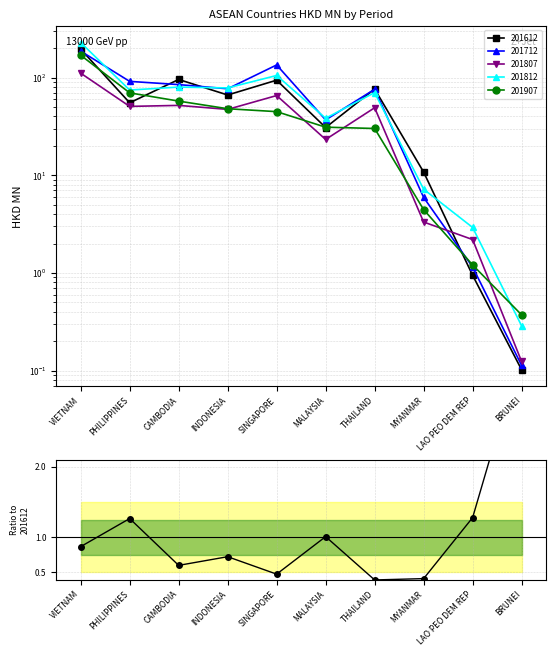

Reading left to right, list all the values displayed in this chart.

VIETNAM=0.9	PHILIPPINES=1.3	CAMBODIA=0.6	INDONESIA=0.7	SINGAPORE=0.5	MALAYSIA=1.0	THAILAND=0.4	MYANMAR=0.4	LAO PEO DEM REP=1.3	BRUNEI=3.6